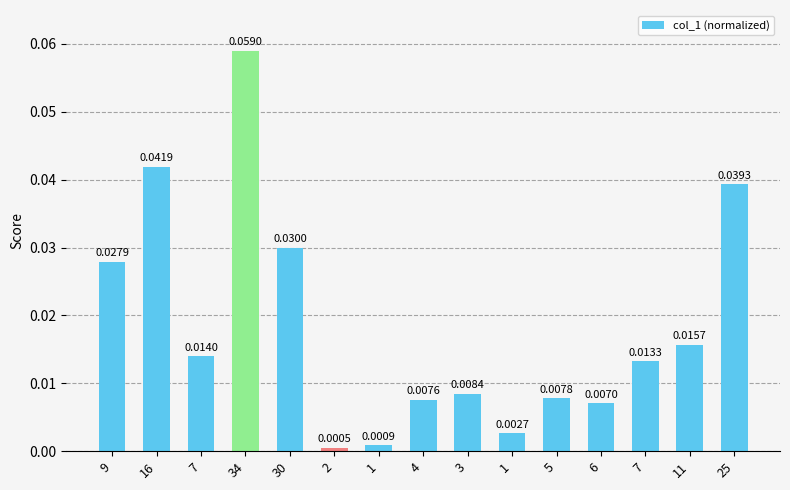

Reading left to right, list all the values displayed in this chart.

0.0	0.0	0.0	0.1	0.0	0.0	0.0	0.0	0.0	0.0	0.0	0.0	0.0	0.0	0.0